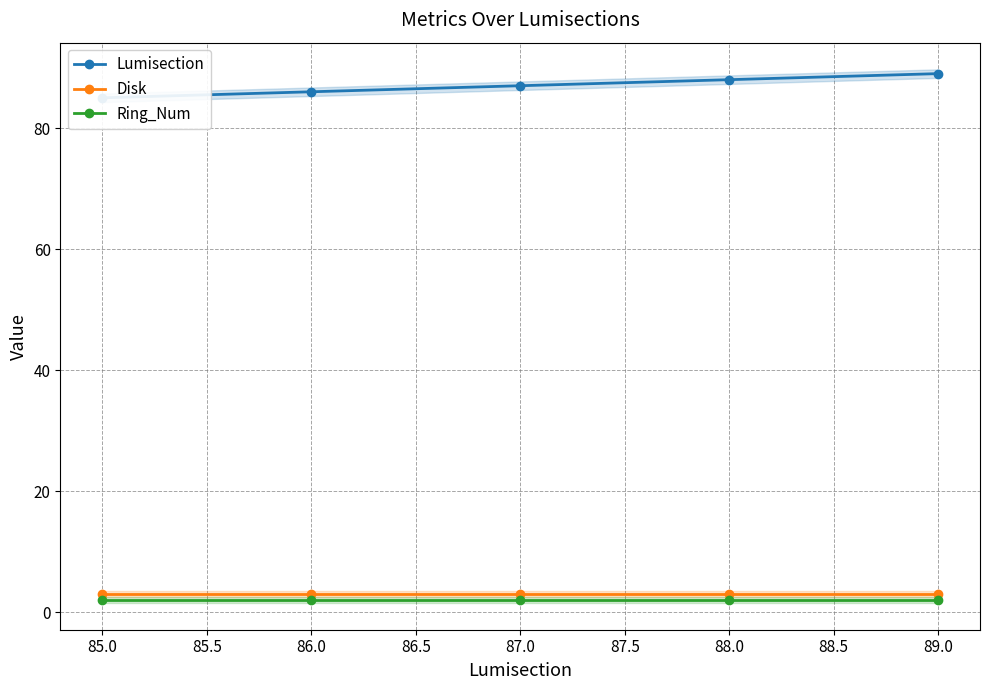

At how many categories does at least one series exceed 19?

5